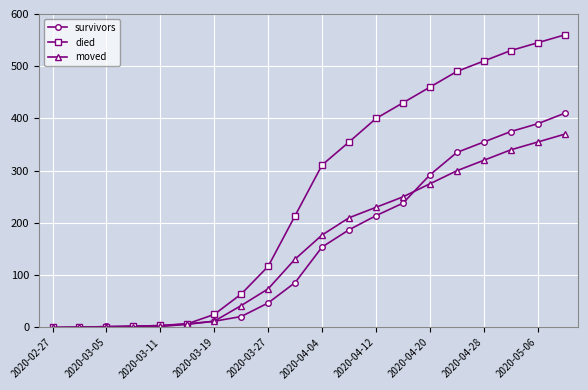

What is the maximum value for moved?

370